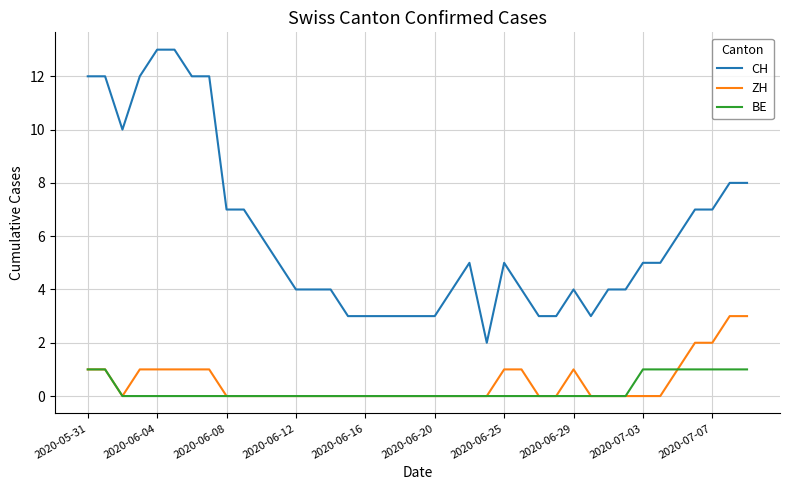

Which series has the largest total across all categories?

CH